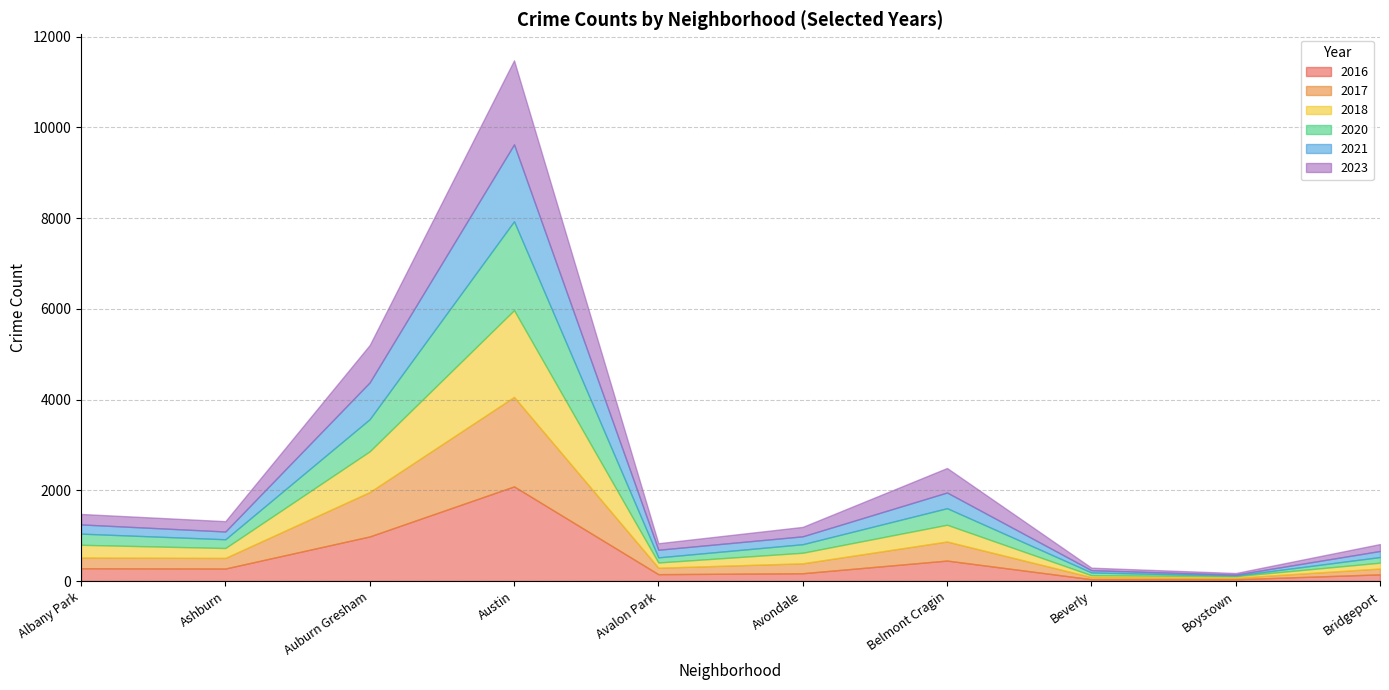

At which category is the sum across all series the highest?

Austin